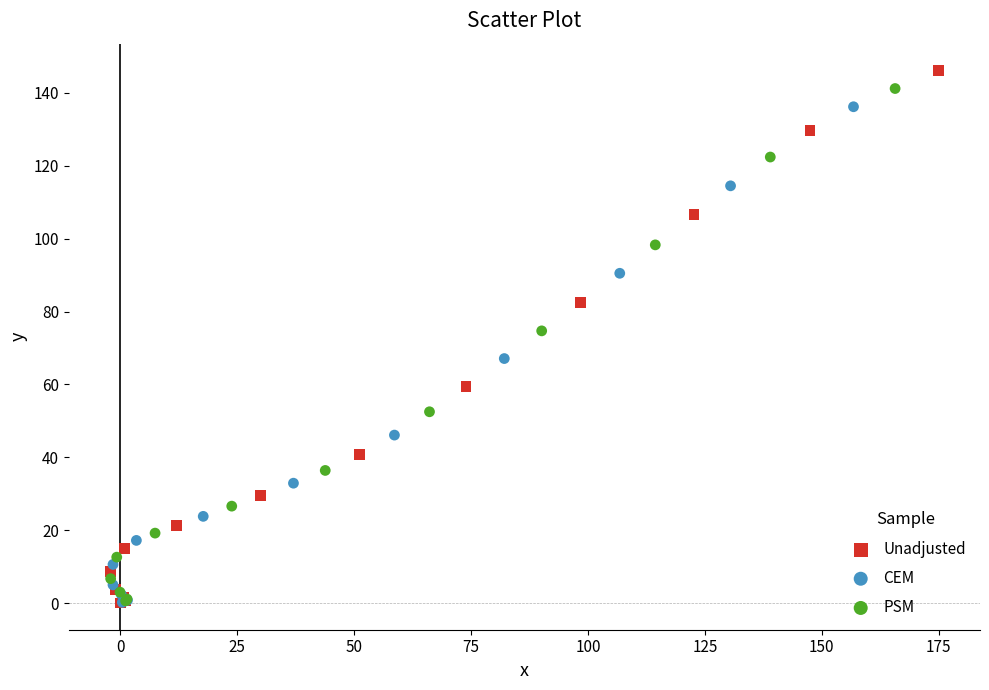

Which series contains the highest Y value?

Unadjusted